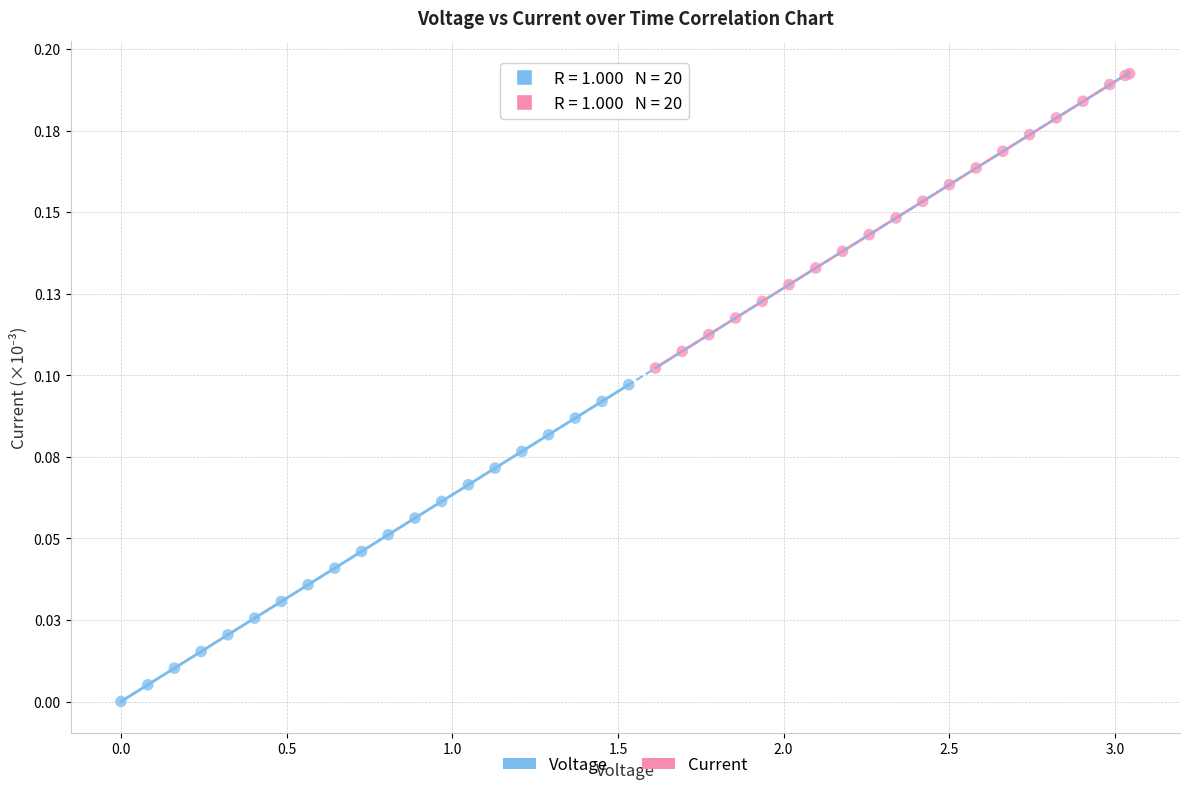

What are all the series names shown in the legend?

Voltage, Current